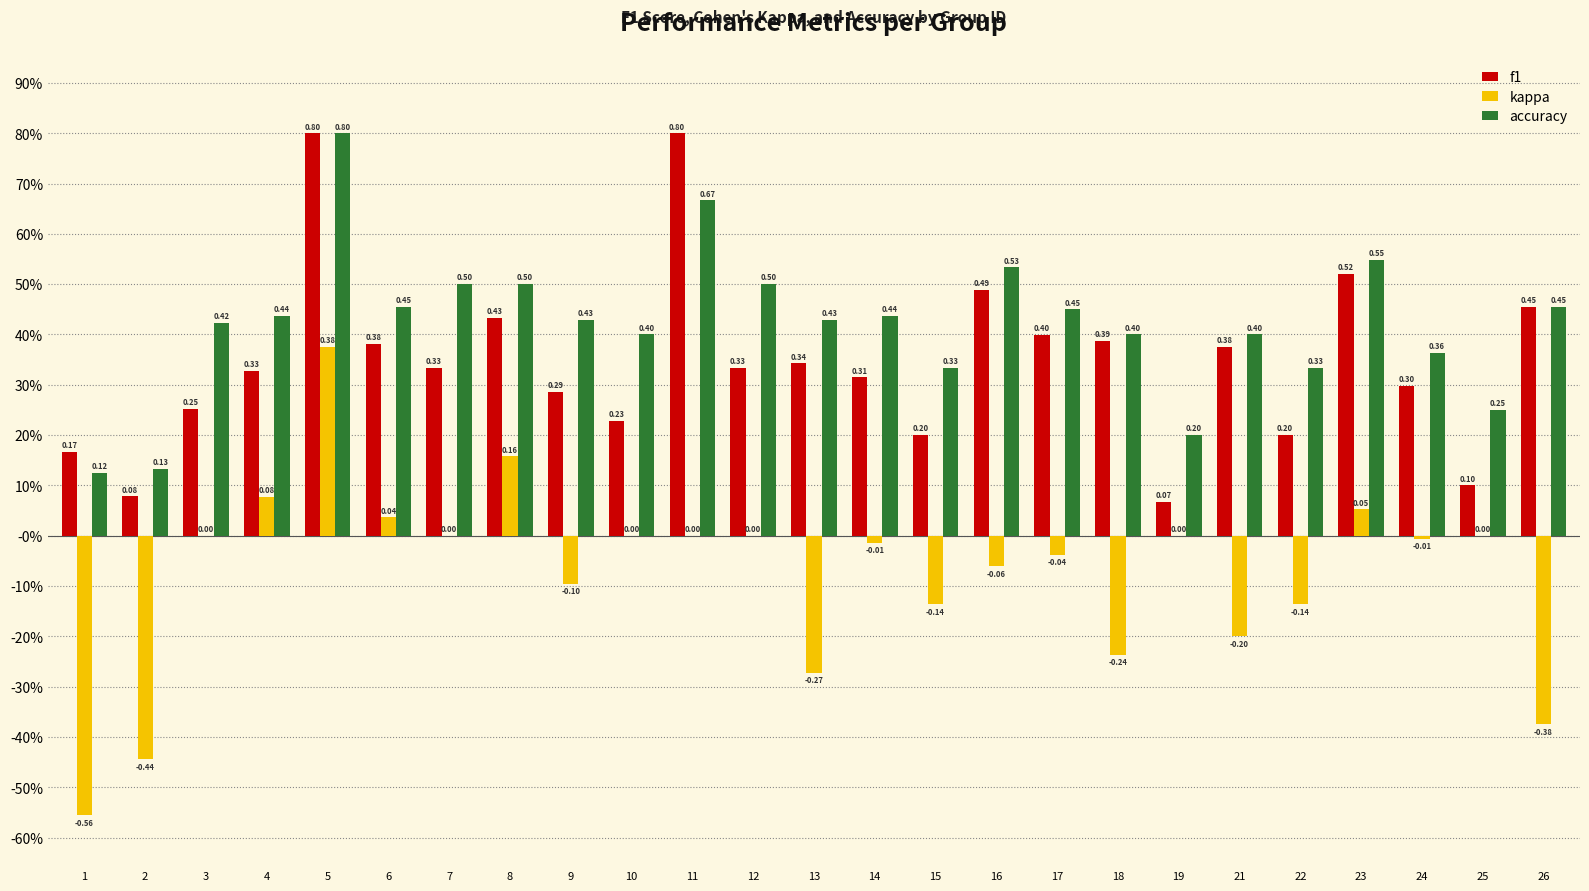

What is the minimum value for accuracy?

0.1